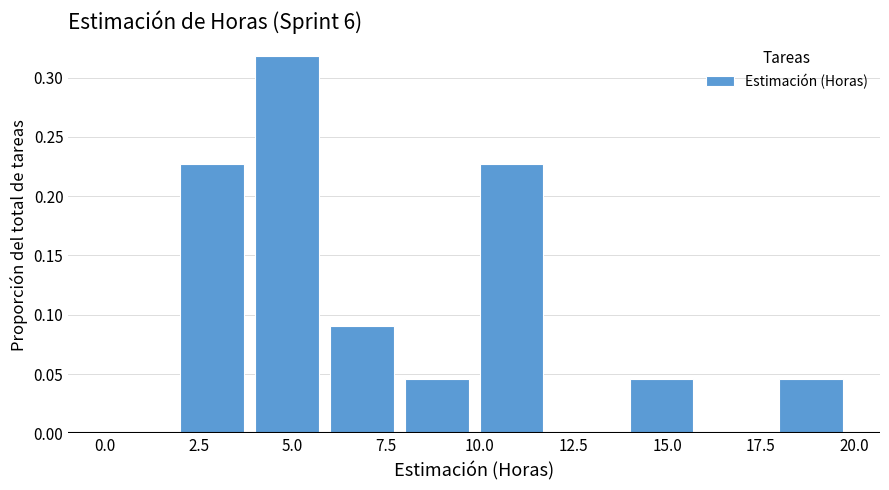

How tall is the bar that spans 8 to 10 on the x-axis? The values are not printed on the chart, so give them approximately, as read against the axis.

0.045